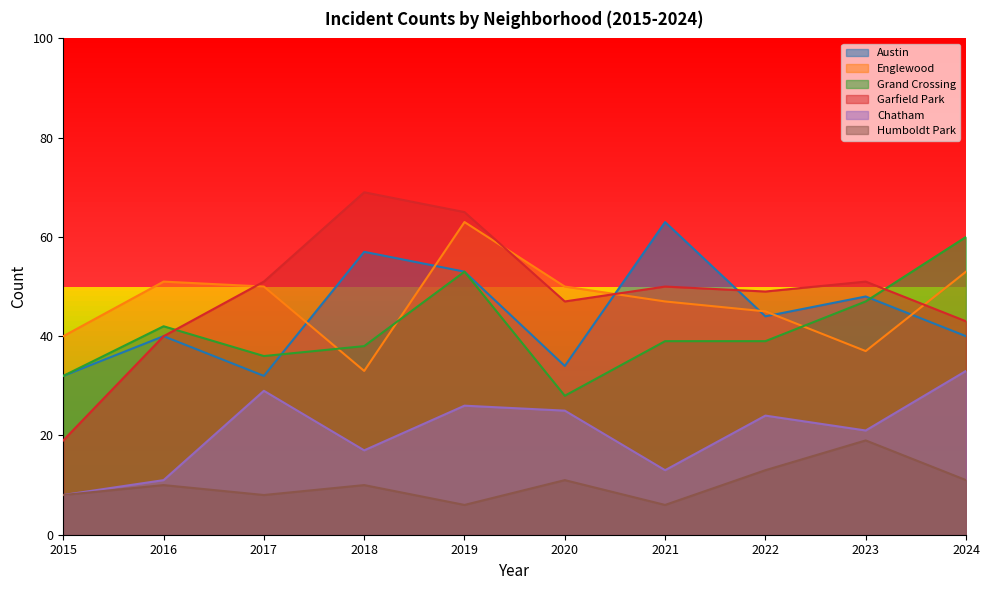

At 2016, list the series in order from largest to smallest.

Englewood, Grand Crossing, Austin, Garfield Park, Chatham, Humboldt Park